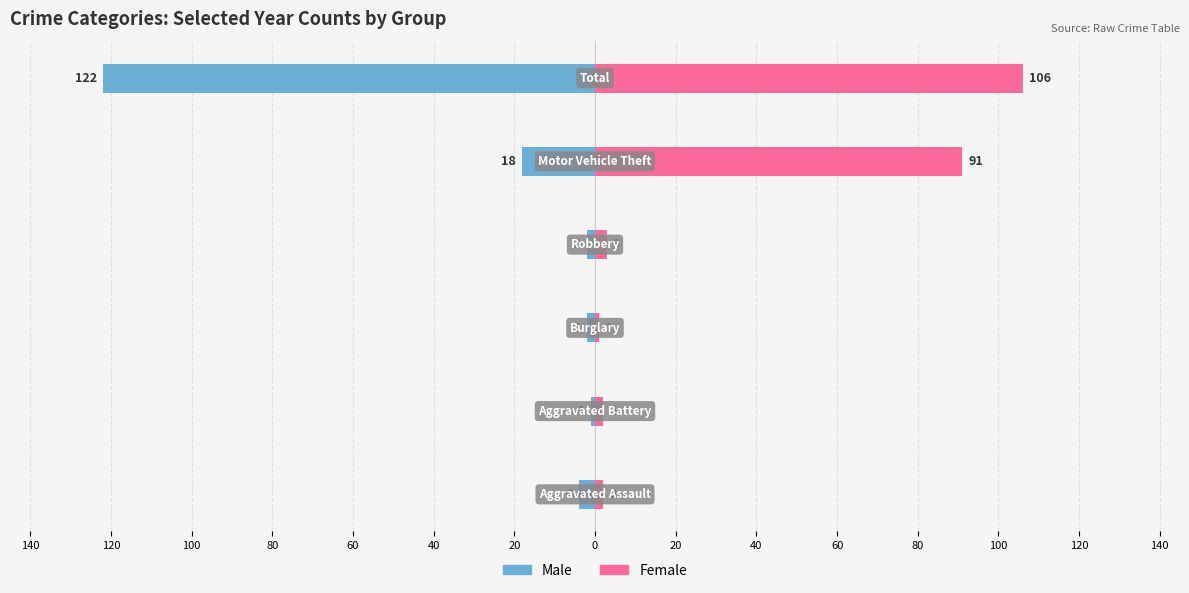

What are all the series names shown in the legend?

Male, Female